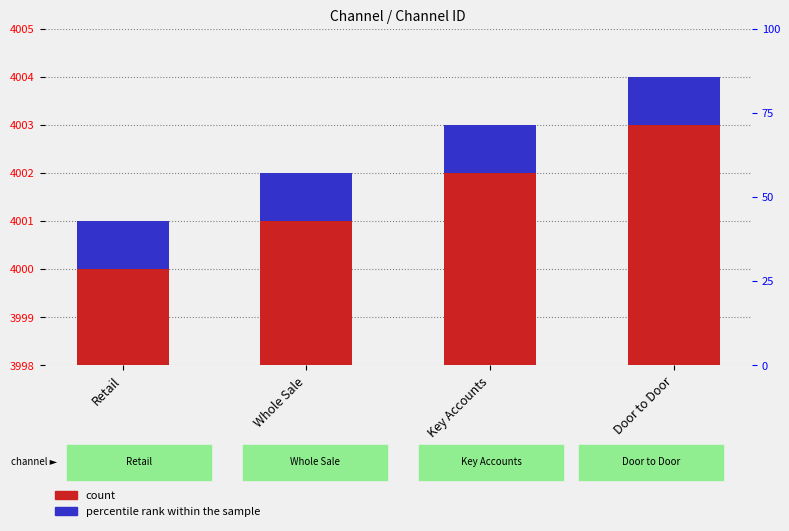

What is the maximum value shown in the chart?

4004